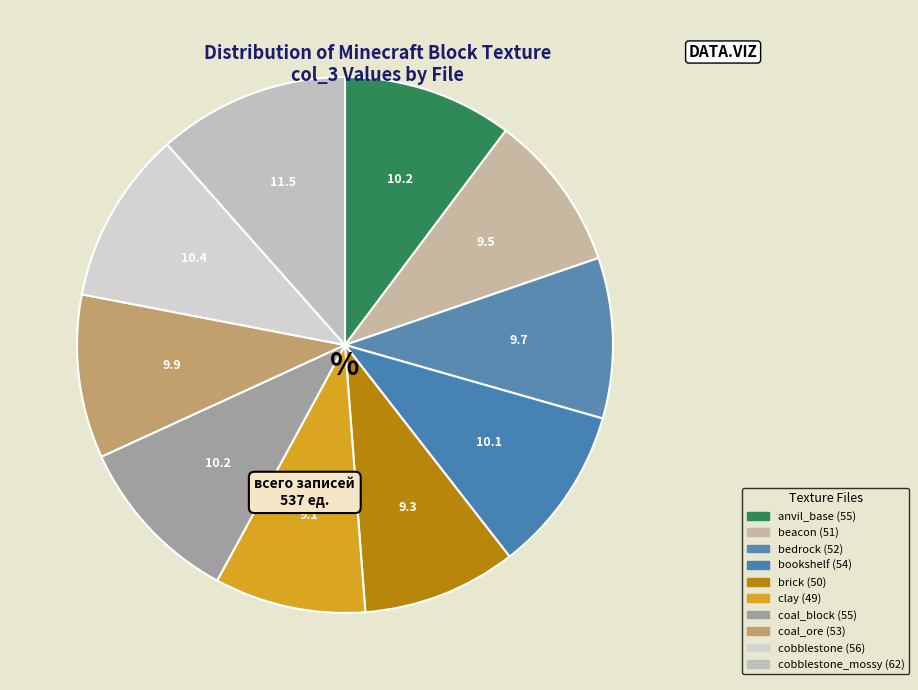

How many slices are in this pie chart?

10